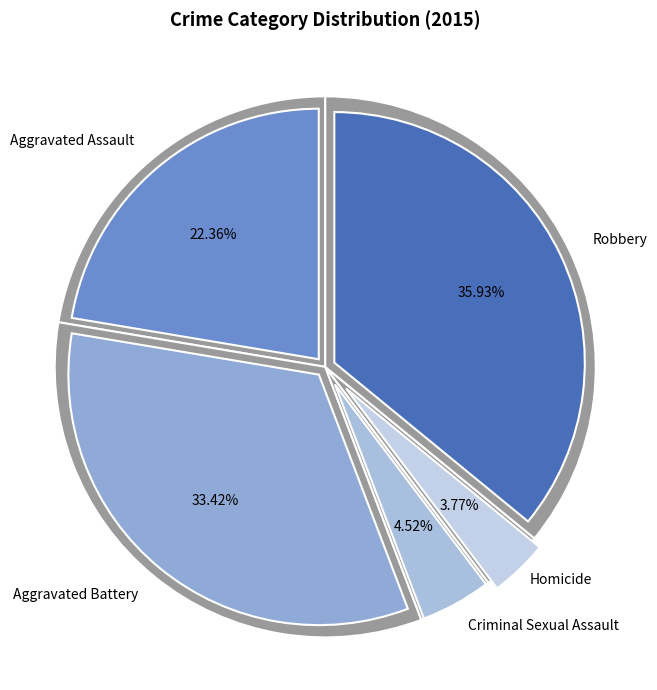

Does Robbery represent more than half of the total?

No